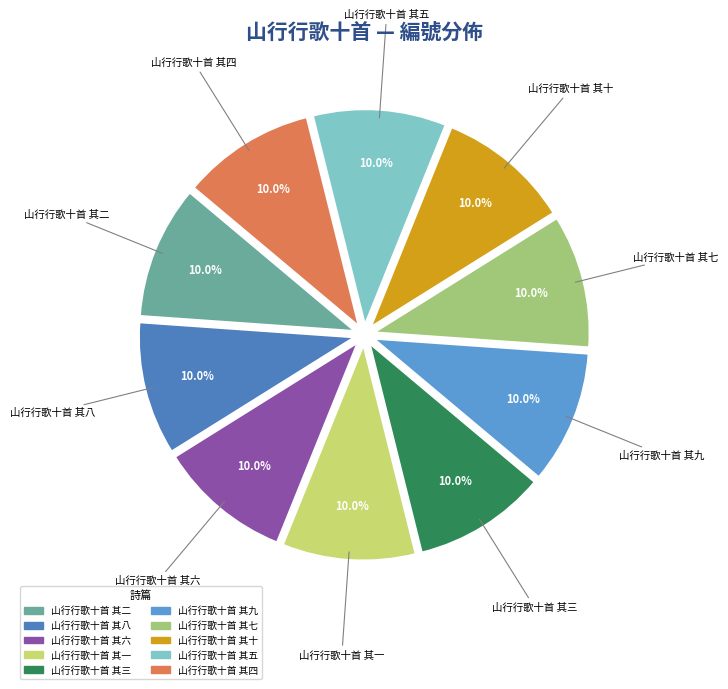

To the nearest percent, what portion does 山行行歌十首 其七 represent?

10%